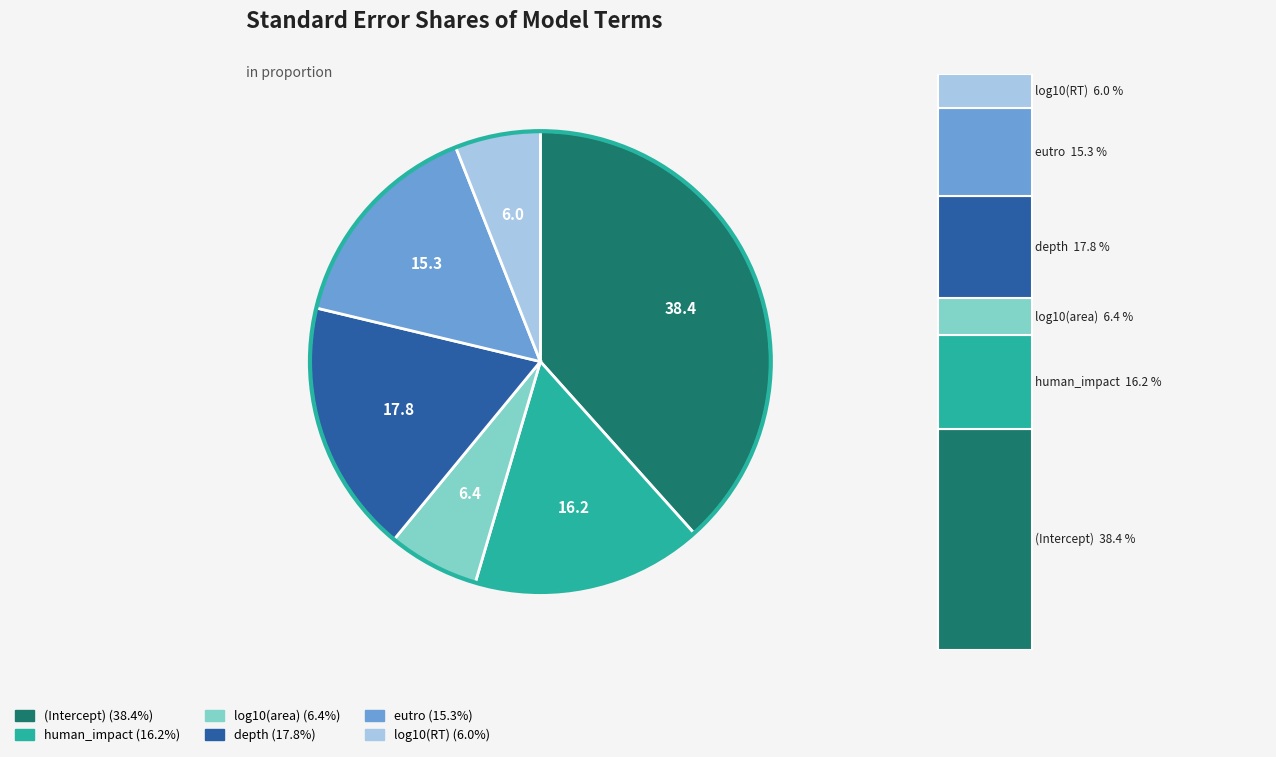

What percentage do log10(RT) and (Intercept) together represent?

44.4%